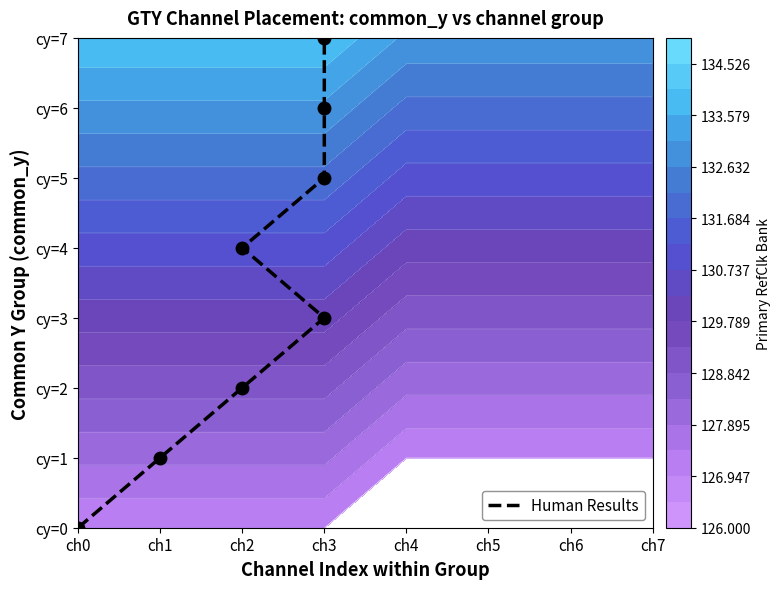

Reading left to right, list all the values displayed in this chart.

0	1	2	3	4	5	6	7